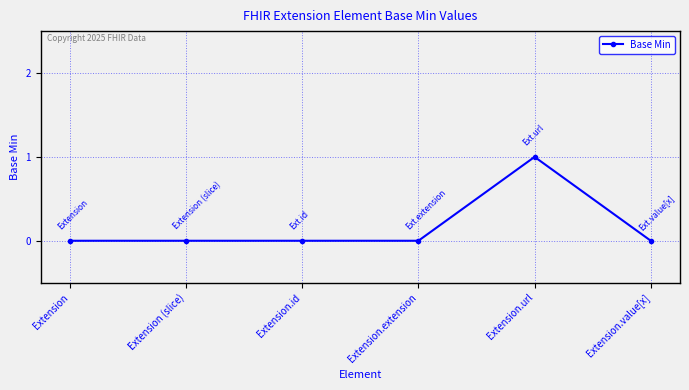

Which label corresponds to the largest value in the chart?

Extension.url